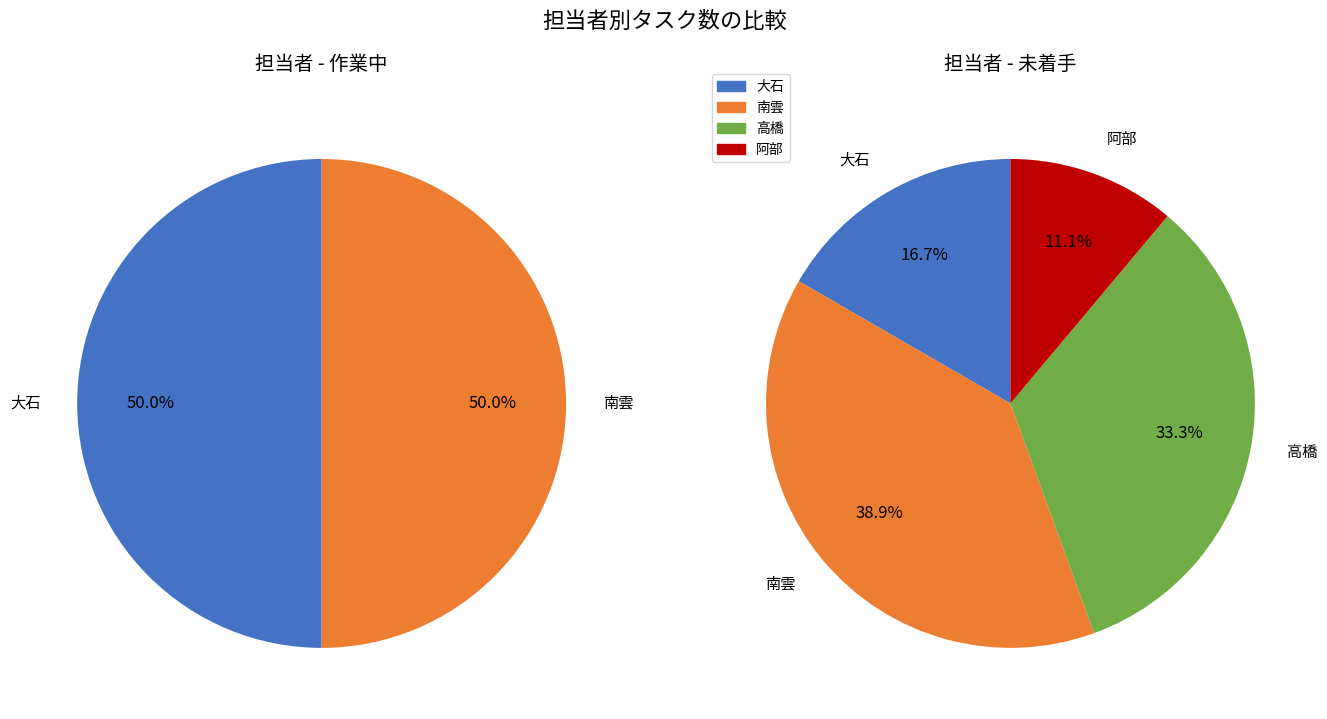

Which slice is the largest?

南雲